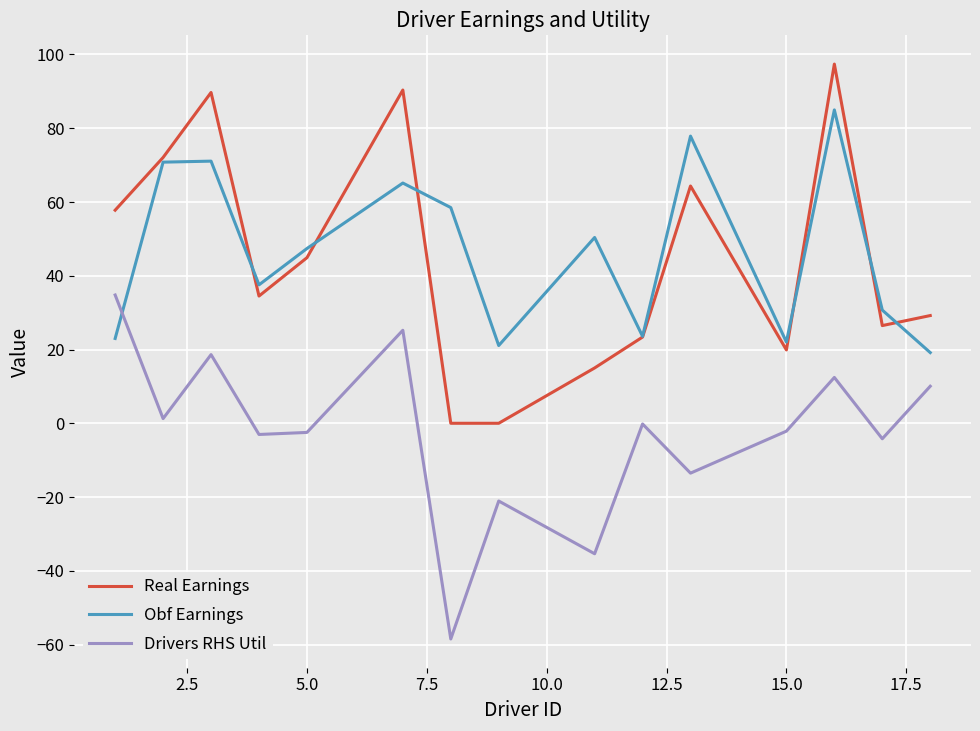

True or false: Obf Earnings and Drivers RHS Util intersect in this chart.

True